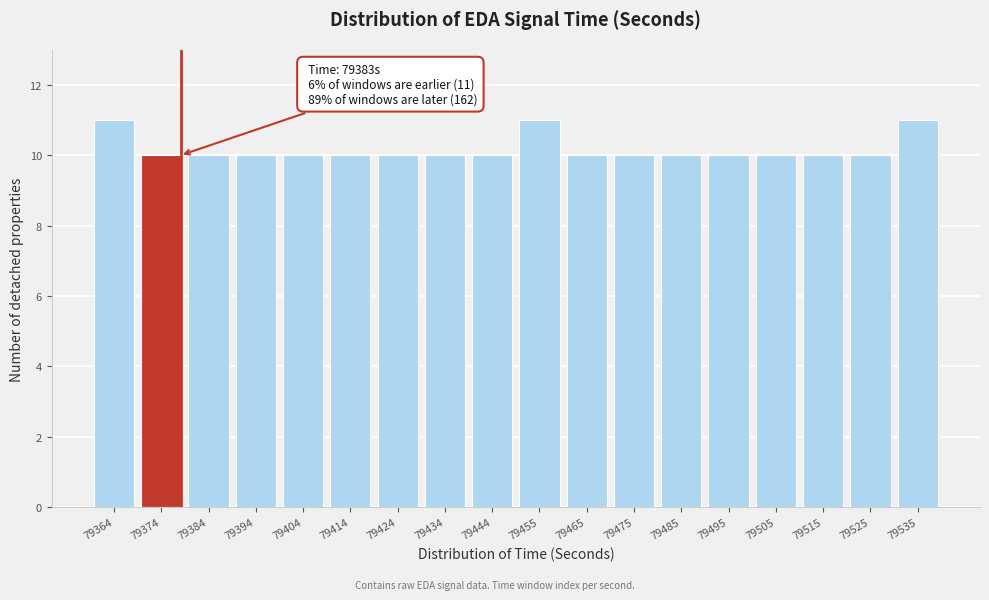

Reading left to right, what are all the values shown in this chart?

11	10	10	10	10	10	10	10	10	11	10	10	10	10	10	10	10	11